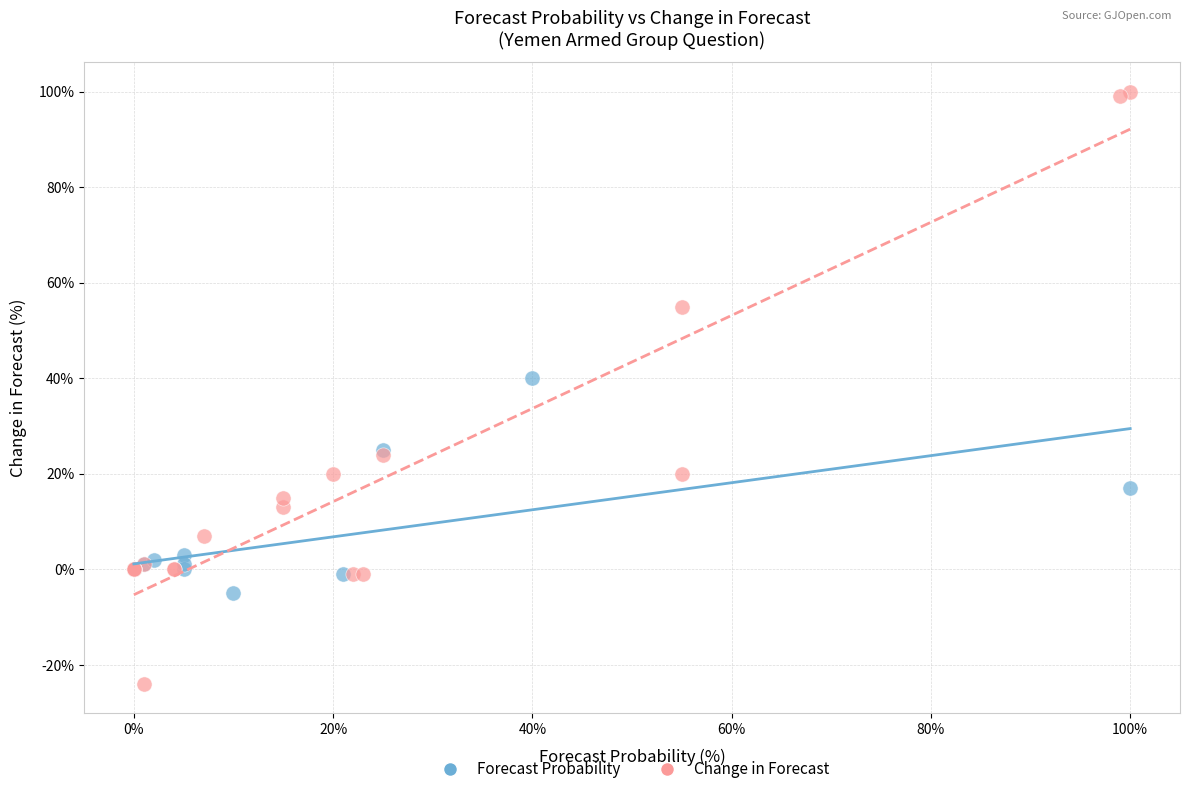

Which series has the largest Y range (max minus min)?

Change in Forecast